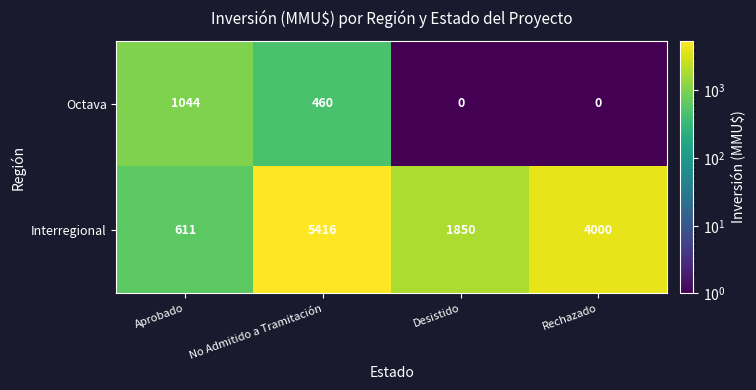

Reading left to right, extract all data points from this chart.

Octava: 1044	460	0	0
Interregional: 611	5416	1850	4000